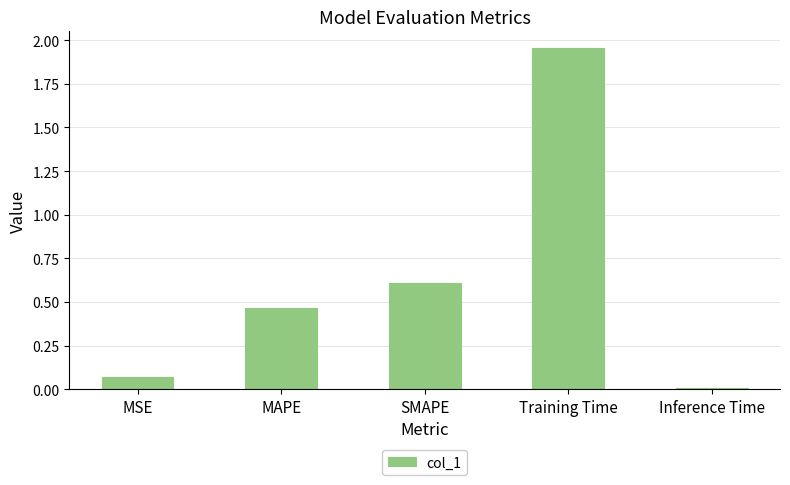

What is the sum of all values?

3.1